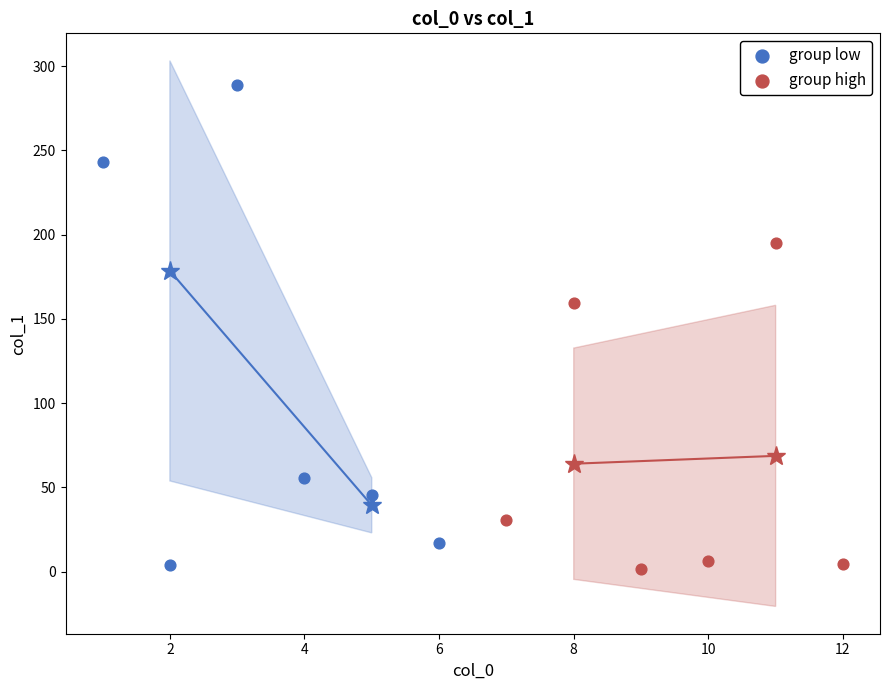

Which series has the largest Y range (max minus min)?

group low